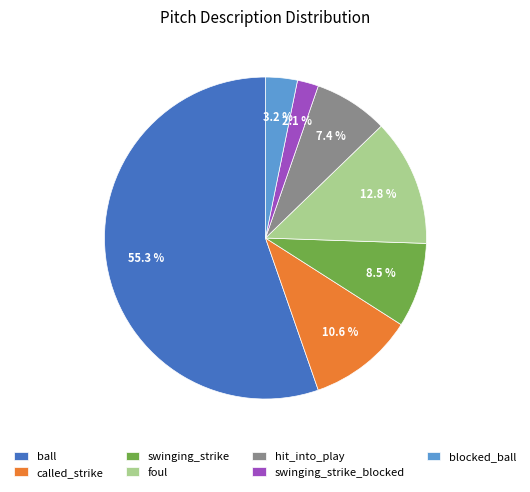

Is the sum of hit_into_play and blocked_ball greater than half?

No